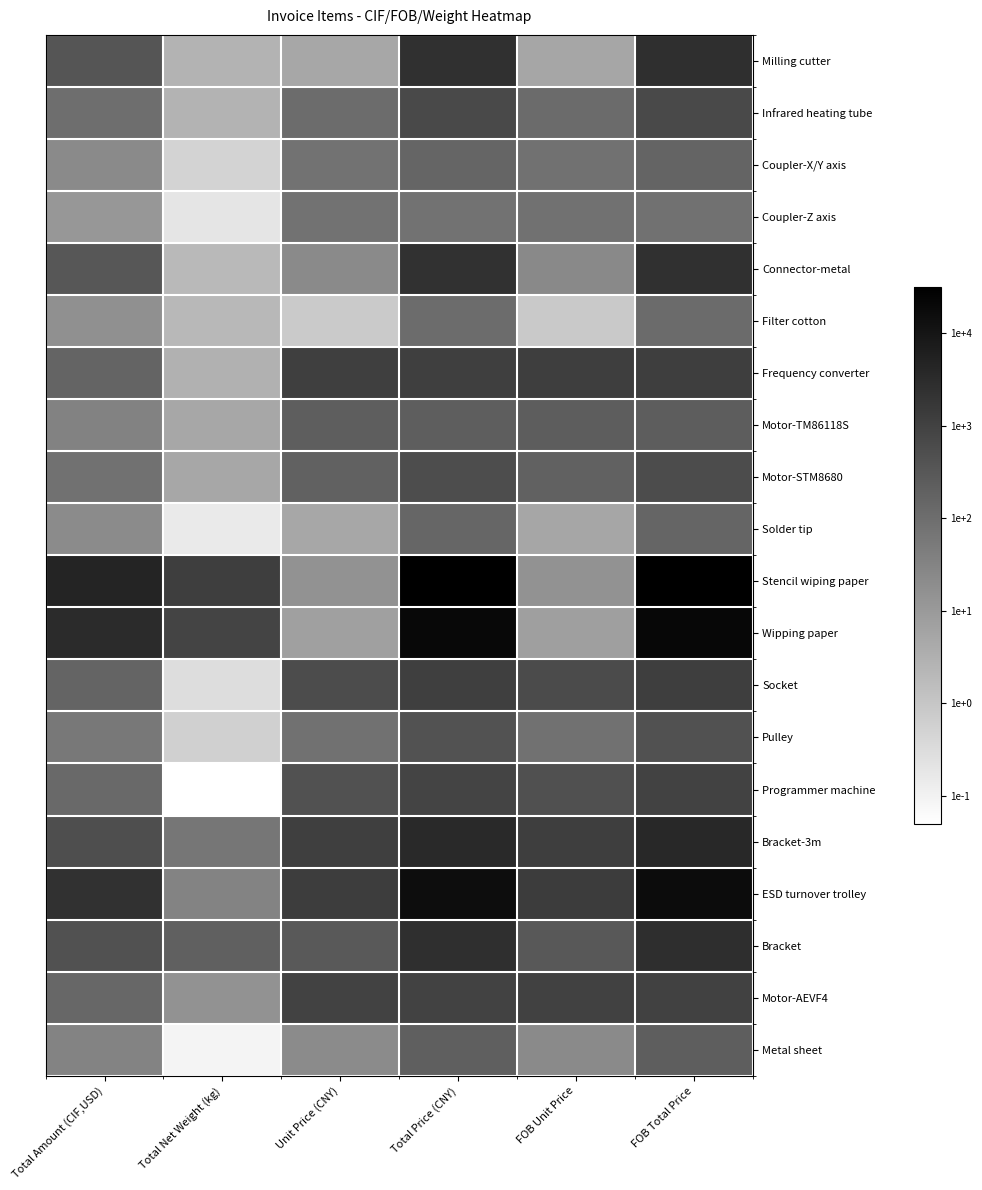

Which label corresponds to the smallest value in the chart?

Total Net Weight (kg)